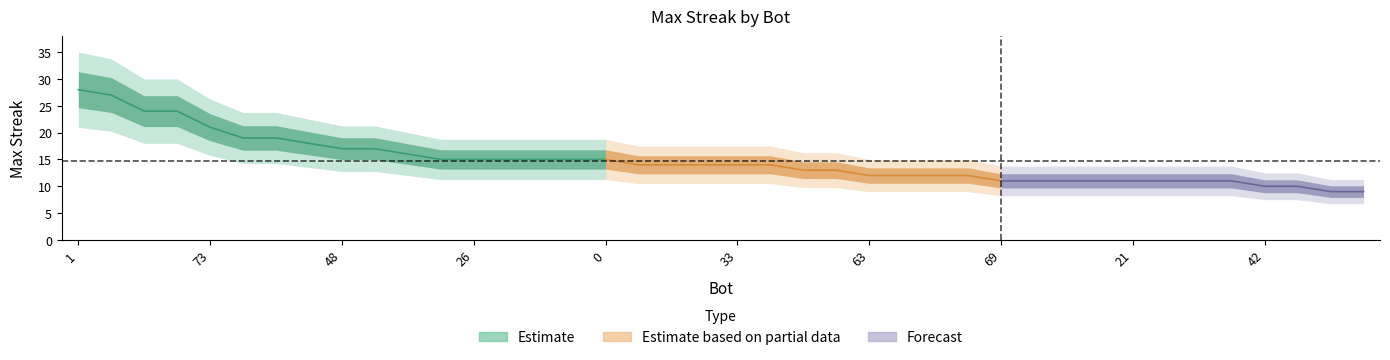

List the labels in order of value, smallest first.

72, 71, 42, 28, 69, 53, 32, 23, 21, 19, 5, 4, 63, 57, 54, 39, 59, 7, 68, 65, 38, 33, 13, 75, 26, 14, 11, 2, 0, 9, 48, 12, 44, 43, 37, 73, 64, 27, 24, 1